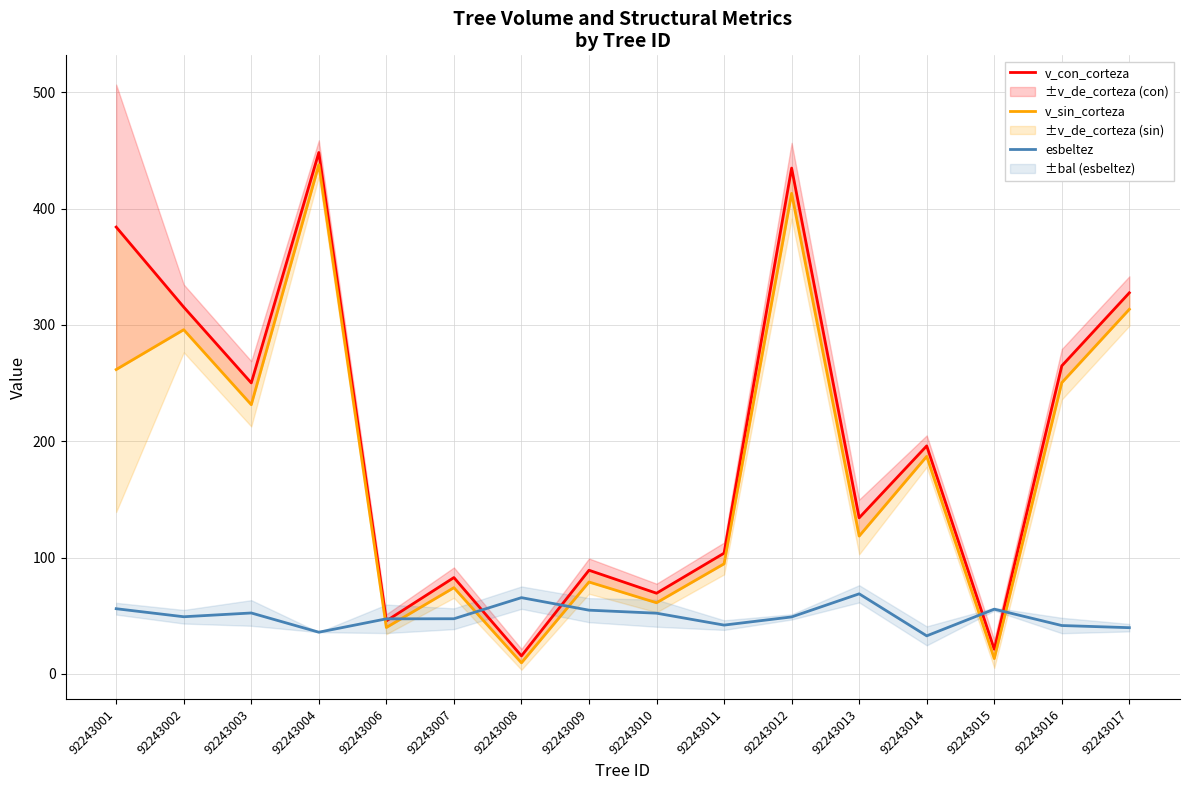

Reading right to left, transcribe all the data shown in this chart.

v_con_corteza: 327.6	264.8	21.1	196.0	134.1	434.9	103.7	69.3	89.0	15.4	82.8	45.5	448.3	250.2	315.4	384.2
v_sin_corteza: 313.5	250.4	13.1	187.0	118.4	413.2	94.6	61.1	78.9	9.4	74.1	39.8	437.8	231.4	295.9	261.7
esbeltez: 39.7	41.5	55.6	32.6	68.8	48.9	41.9	52.1	54.7	65.5	47.3	47.3	35.8	52.3	49.1	56.0